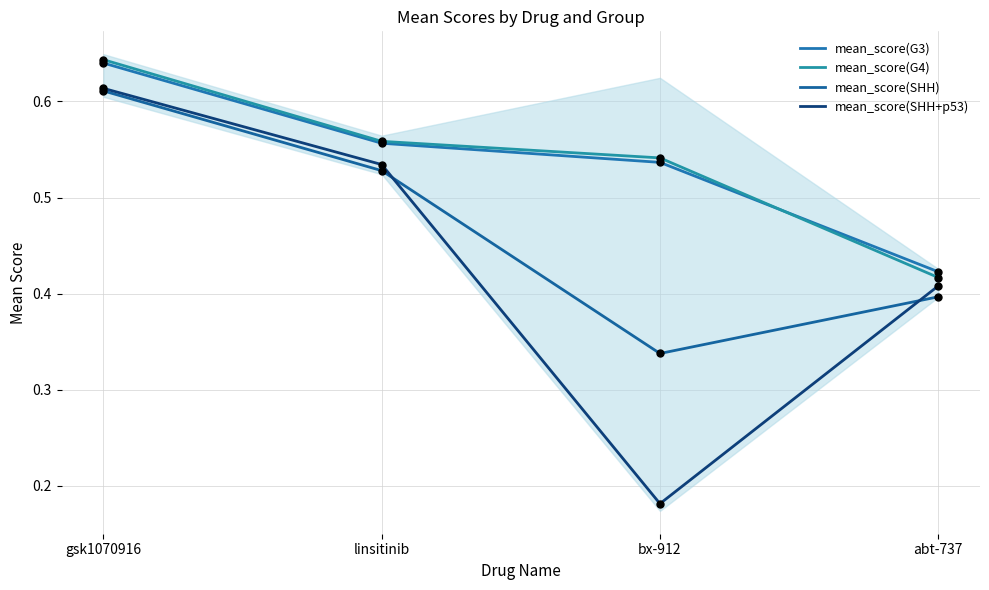

Which series has the widest spread of Y values?

mean_score(SHH+p53)